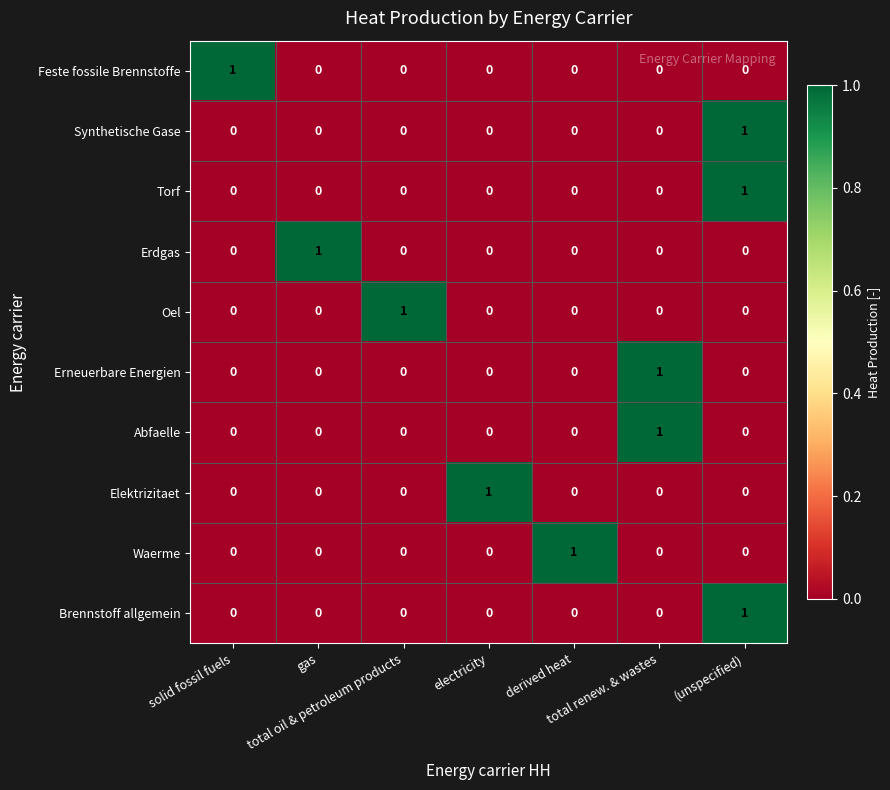

Count the Brennstoff allgemein values in the range 0 to 1.

7